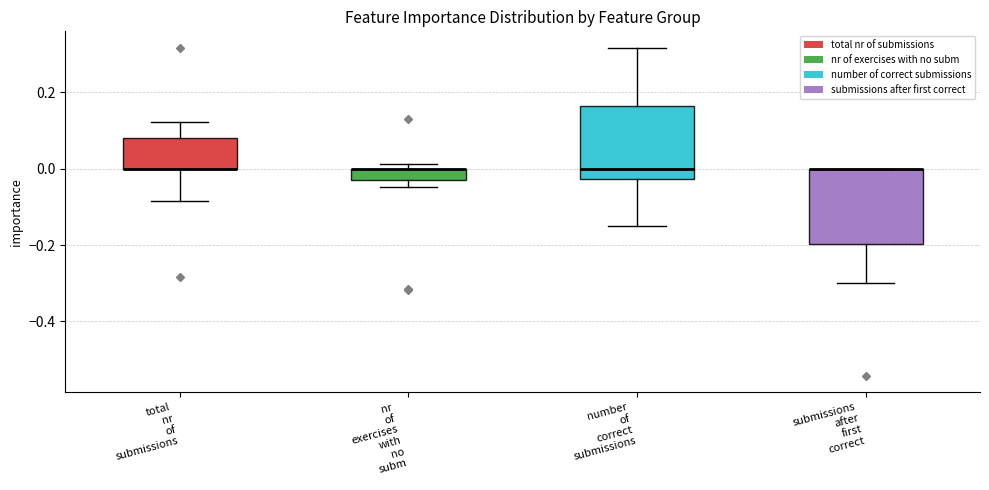

Where is the upper edge of the box for submissions after first correct on the y-axis? The values are not printed on the chart, so give them approximately, as read against the axis.

0.00